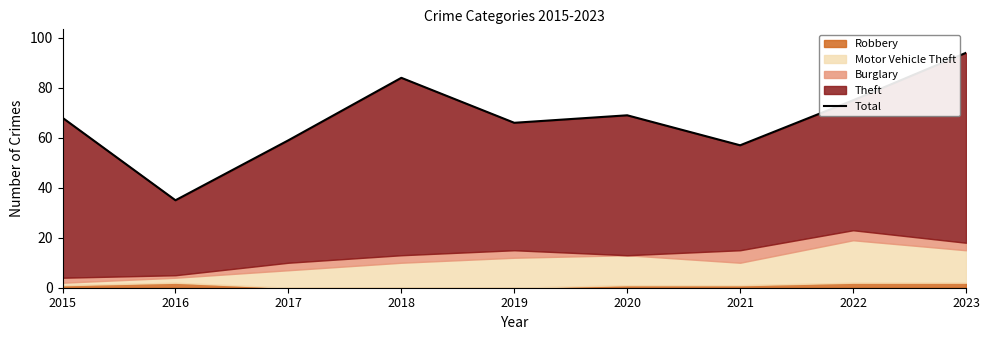

The chart shows a value of 68 at 2015. True or false?

True